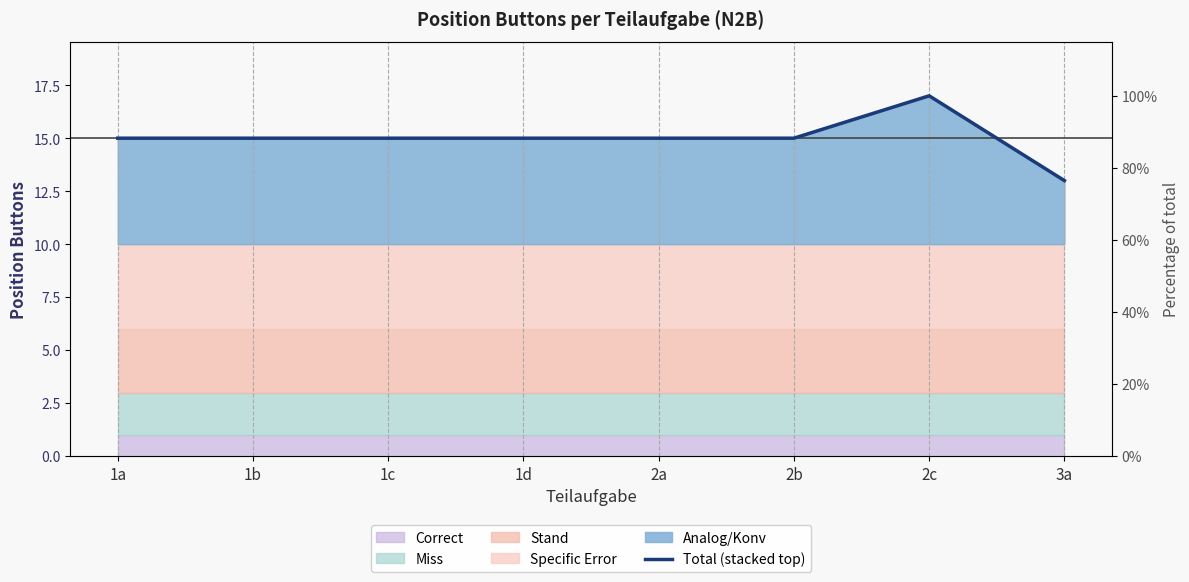

What is the label of the 3rd point from the right?

2b